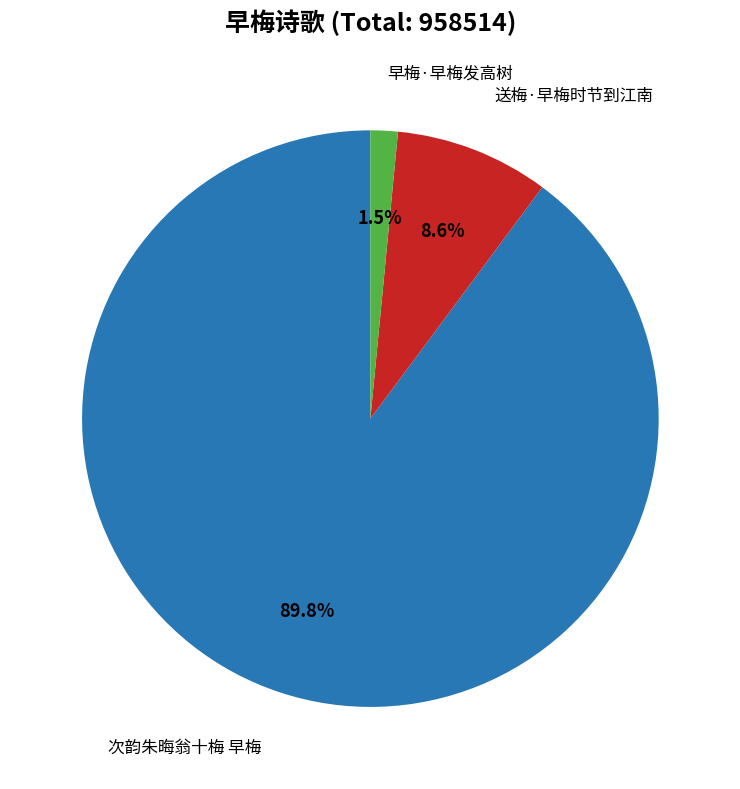

Is there any slice that represents more than half of the pie?

Yes